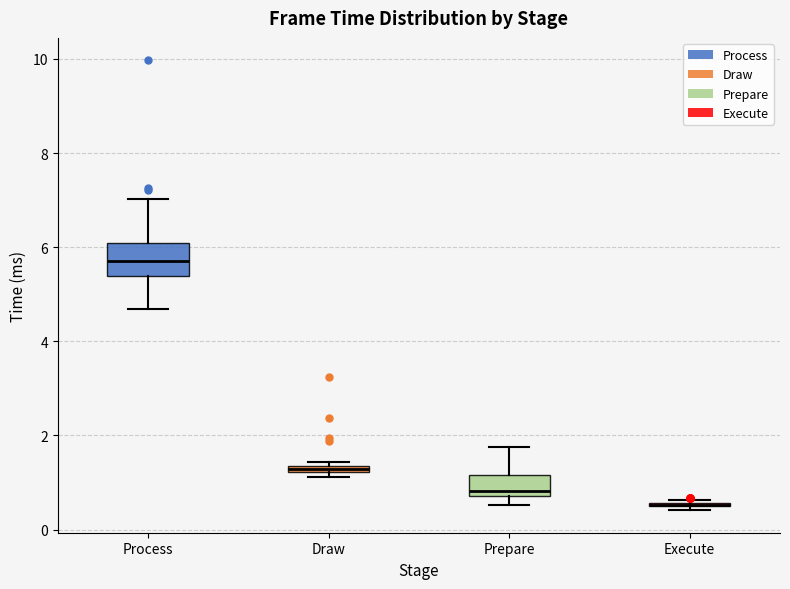

Comparing the boxes themselves (not the whiskers), which one is the tallest?

Process